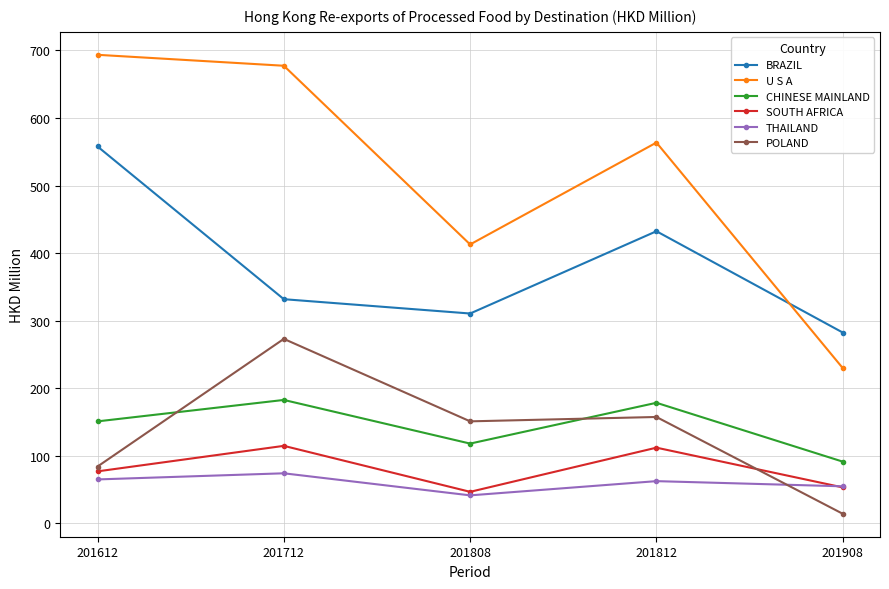

What is the value of the U S A point at the 3rd from the left?

412.8